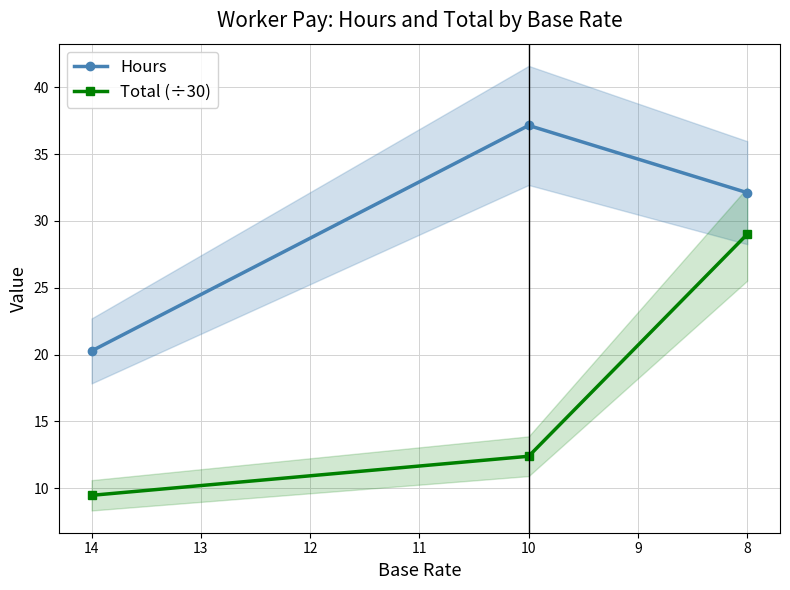

What is the minimum value for Hours?

20.3